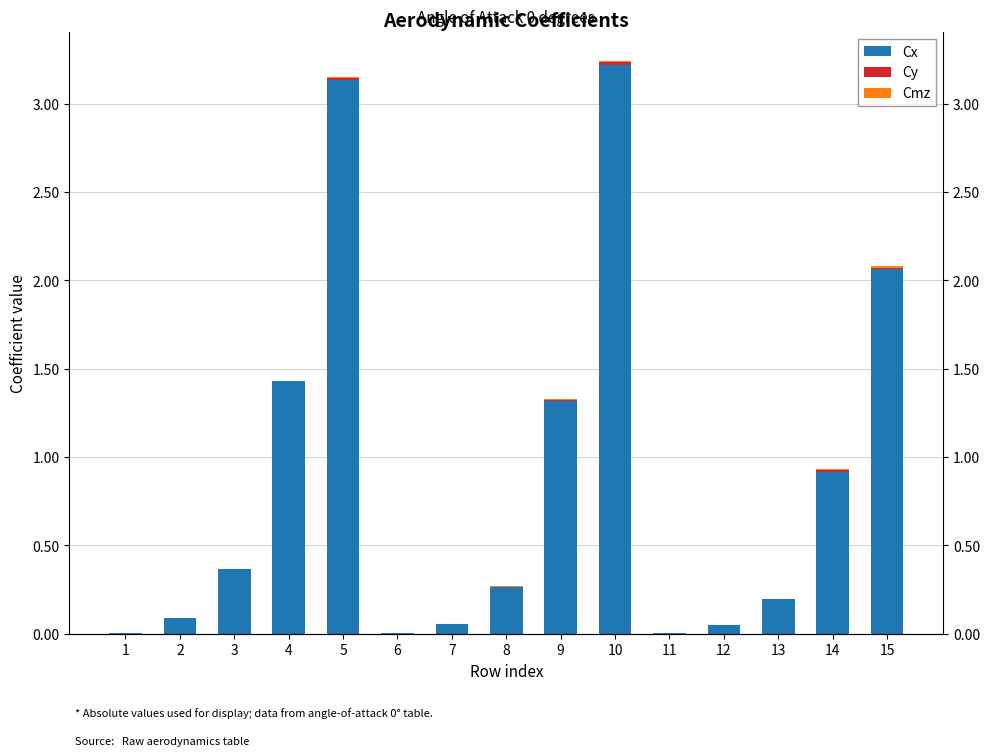

Count the number of categories in the chart.

15